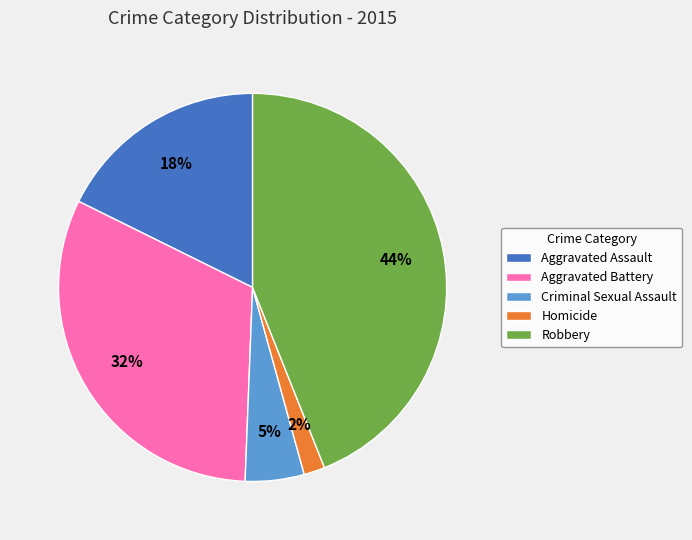

To the nearest percent, what is the difference between the Criminal Sexual Assault and Robbery slice percentages?

39%